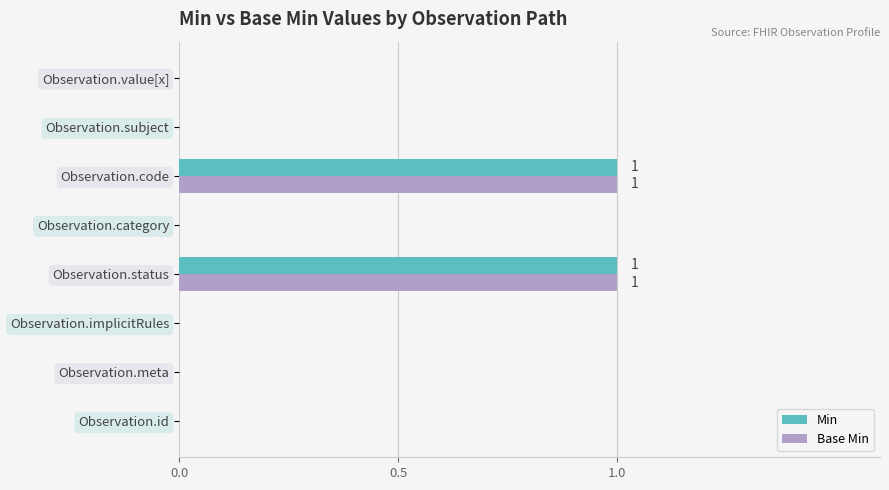

True or false: Min has a value of 0 at Observation.id.

True